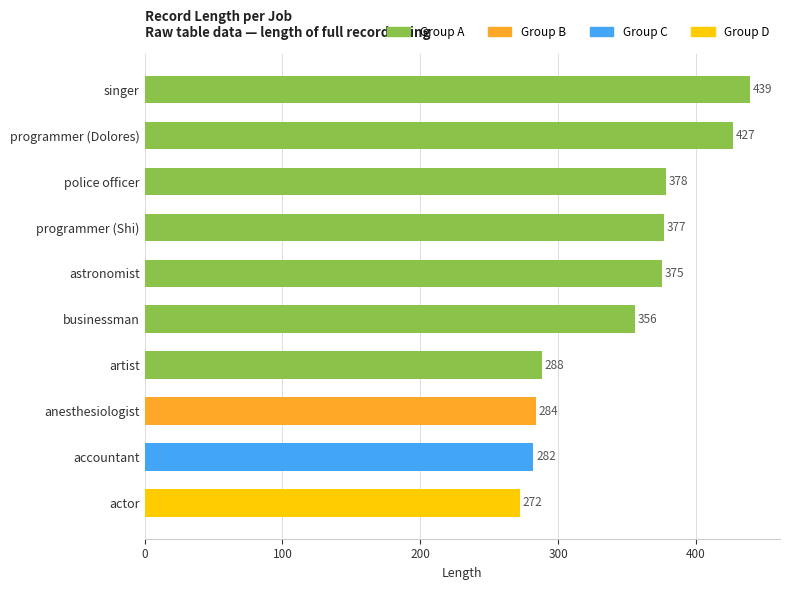

What is the sum of the values at programmer (Shi) and anesthesiologist?

661